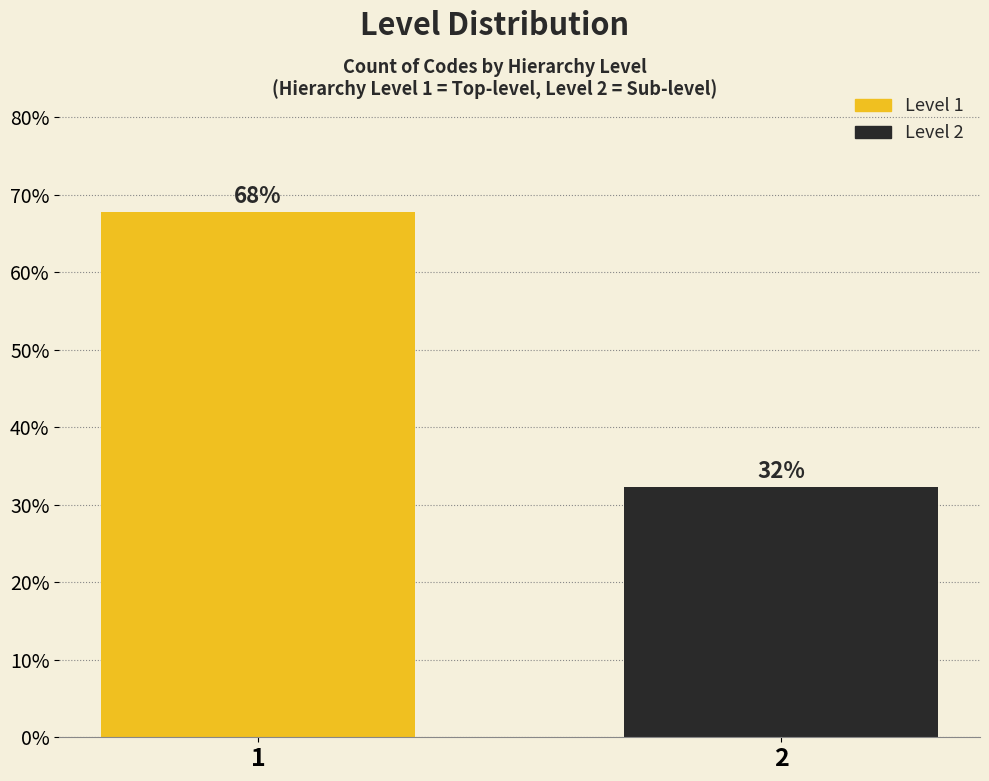

Is it true that the value at 1 is 46.3?

False